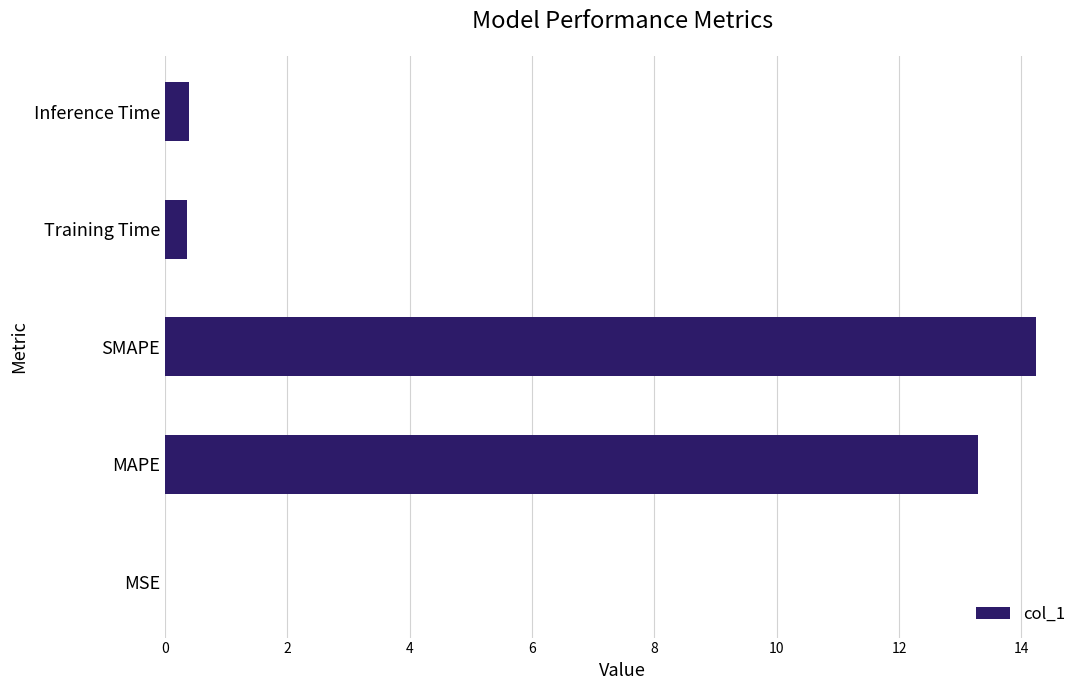

What is the sum of the values at SMAPE and Inference Time?

14.6